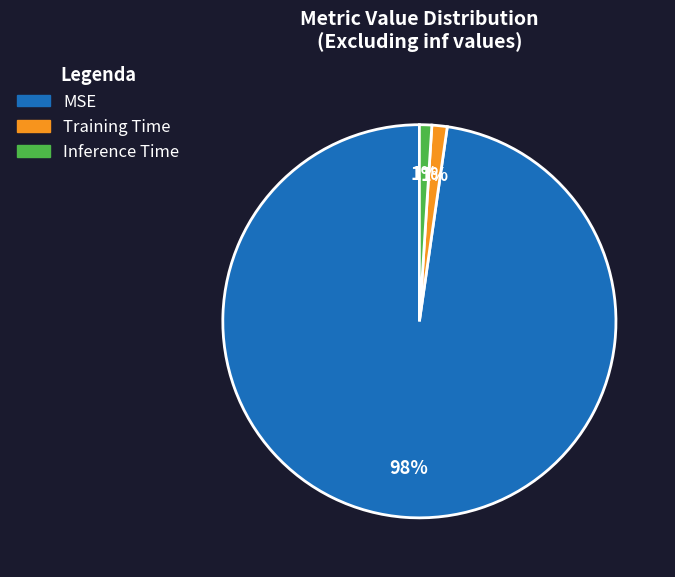

To the nearest percent, what percentage of the pie is MSE?

98%